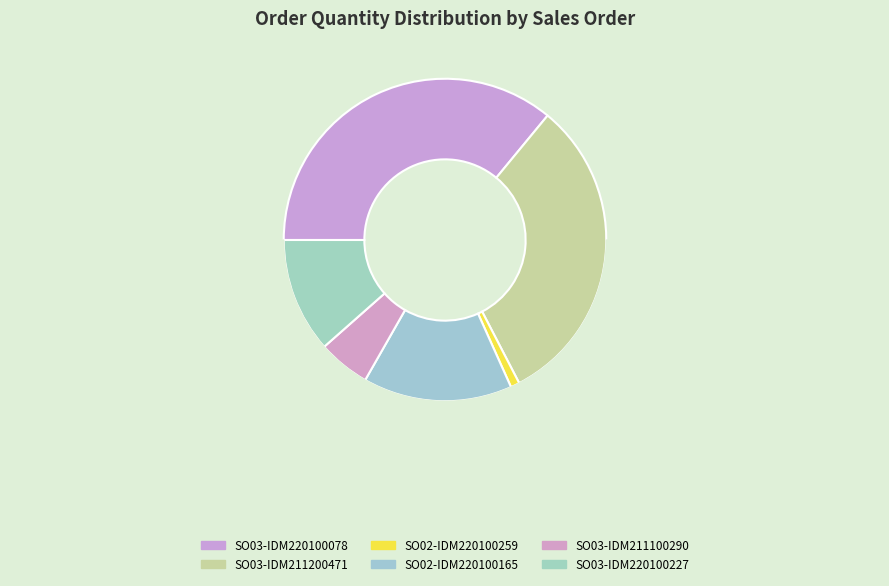

To the nearest percent, what is the difference between the SO03-IDM220100078 and SO02-IDM220100165 slice percentages?

21%